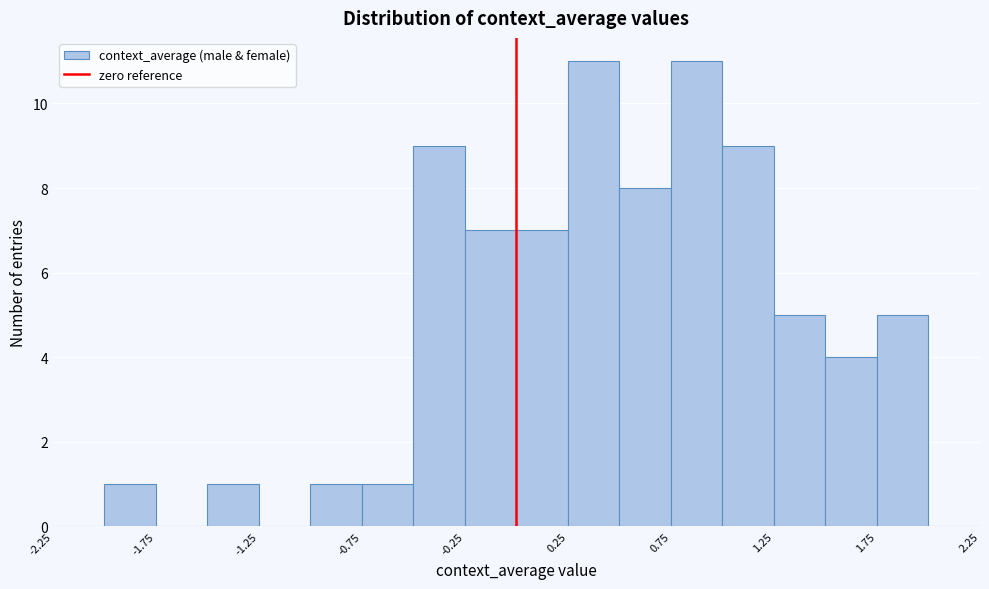

Reading left to right, transcribe this chart: for each bar, give the range it covers on the x-axis and its height. The values are not printed on the chart, so give them approximately, as read against the axis.

-2.25 to -2.00: 0
-2.00 to -1.75: 1
-1.75 to -1.50: 0
-1.50 to -1.25: 1
-1.25 to -1.00: 0
-1.00 to -0.75: 1
-0.75 to -0.50: 1
-0.50 to -0.25: 9
-0.25 to 0.00: 7
0.00 to 0.25: 7
0.25 to 0.50: 11
0.50 to 0.75: 8
0.75 to 1.00: 11
1.00 to 1.25: 9
1.25 to 1.50: 5
1.50 to 1.75: 4
1.75 to 2.00: 5
2.00 to 2.25: 0